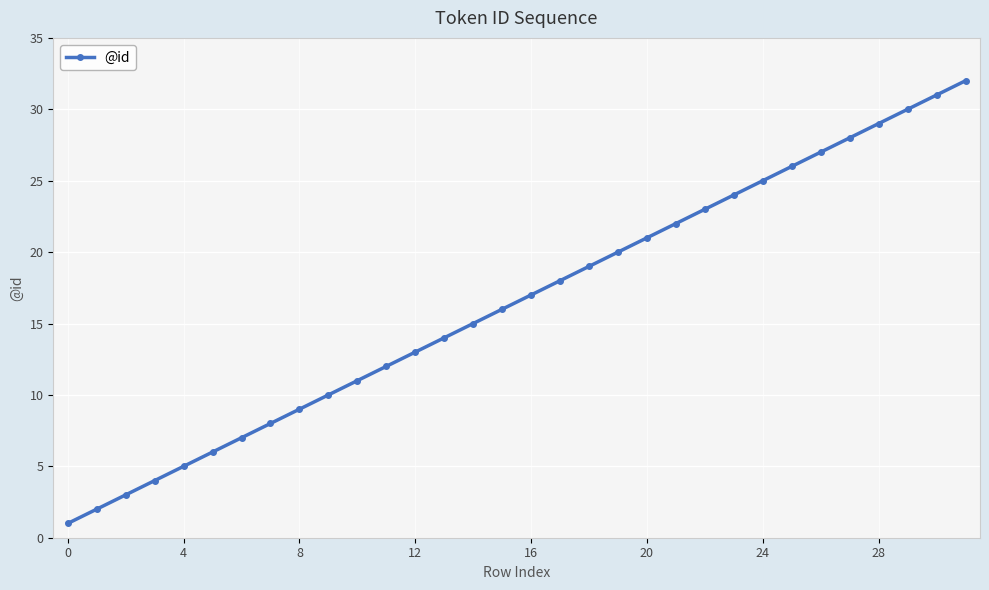

What is the maximum value shown in the chart?

32